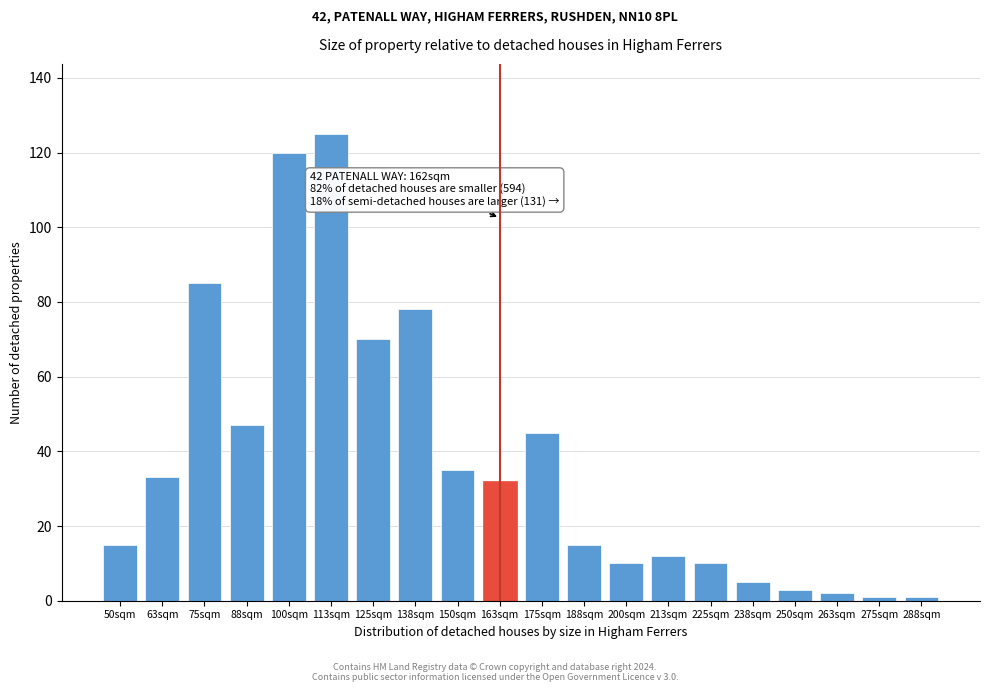

Reading left to right, extract all data points from this chart.

50sqm=15	63sqm=33	75sqm=85	88sqm=47	100sqm=120	113sqm=125	125sqm=70	138sqm=78	150sqm=35	163sqm=32	175sqm=45	188sqm=15	200sqm=10	213sqm=12	225sqm=10	238sqm=5	250sqm=3	263sqm=2	275sqm=1	288sqm=1